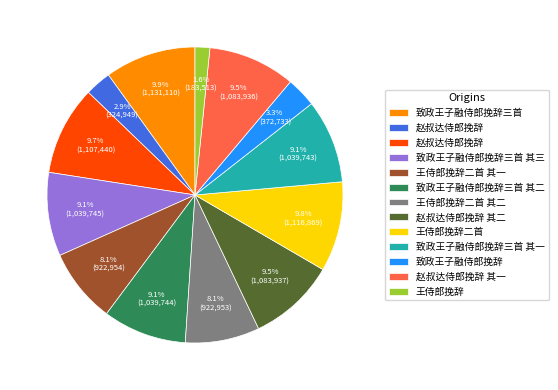

Is there a majority slice in this chart?

No